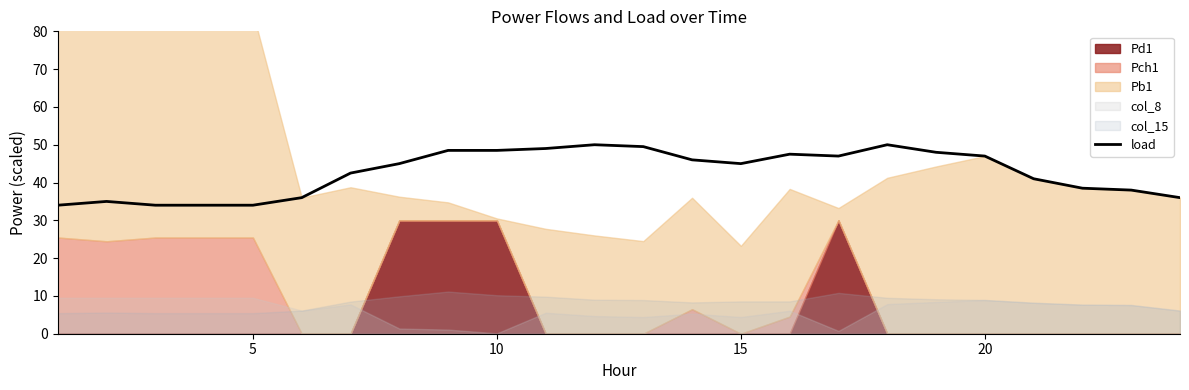

The load series shows 48.5 at 10. True or false?

True